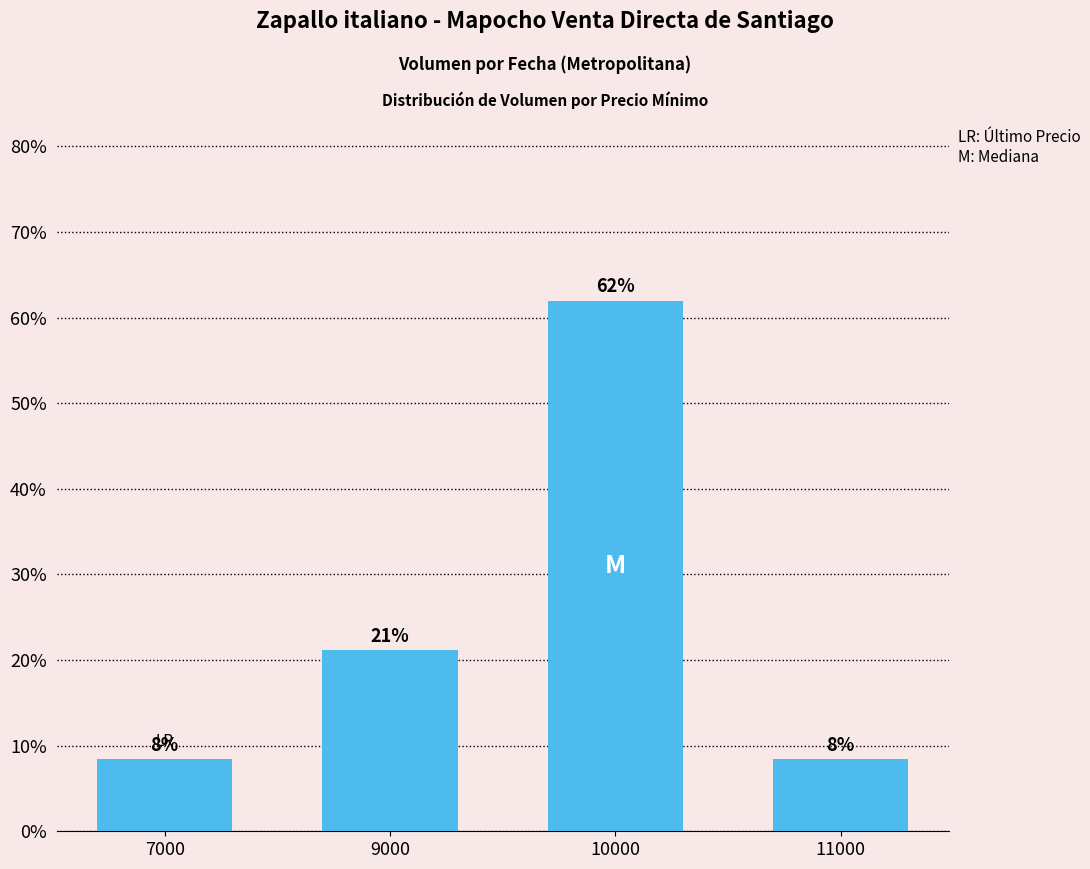

How many bars are there in total?

4